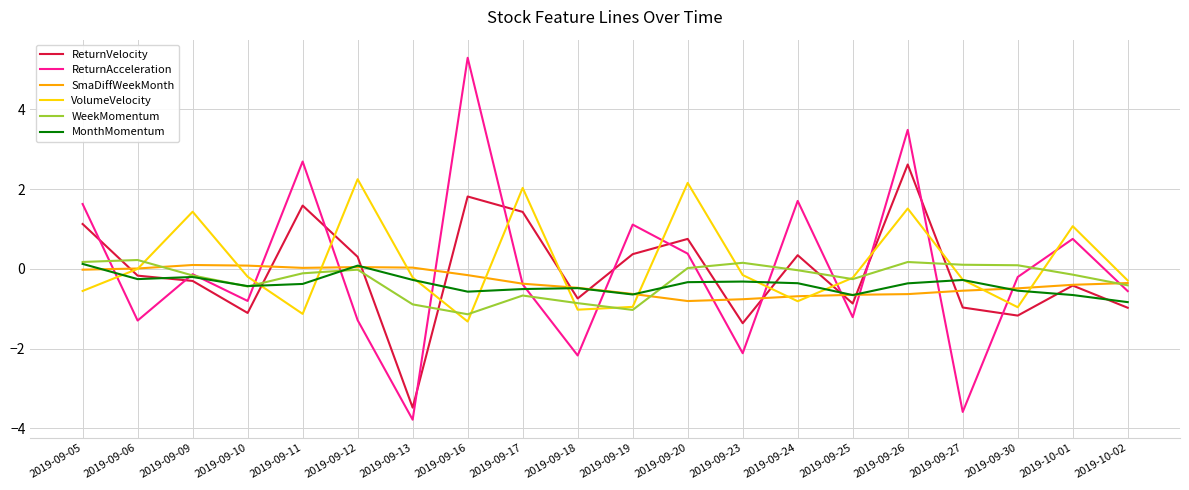

What is the difference between the highest and lowest values at 2019-09-26?

4.1